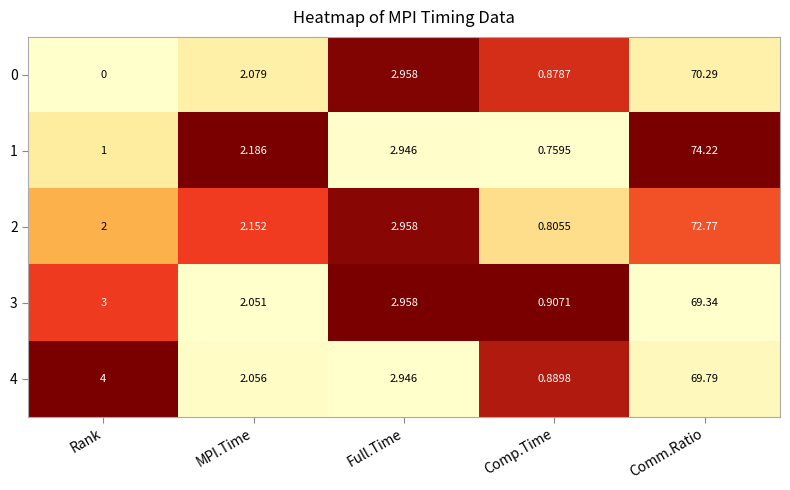

Which category has the lowest value across all series?

Rank